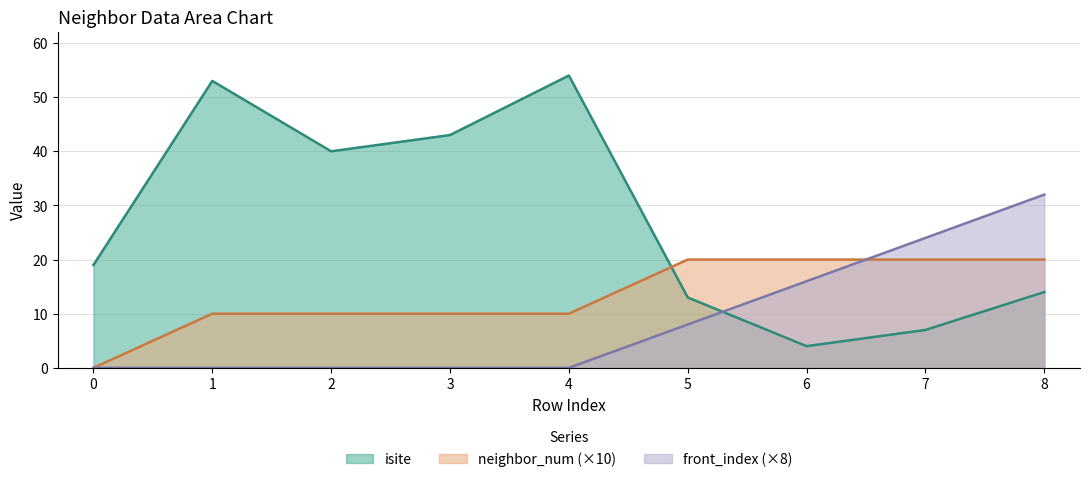

Reading right to left, list all the values displayed in this chart.

isite: 14	7	4	13	54	43	40	53	19
neighbor_num: 20	20	20	20	10	10	10	10	0
front_index: 32	24	16	8	0	0	0	0	0